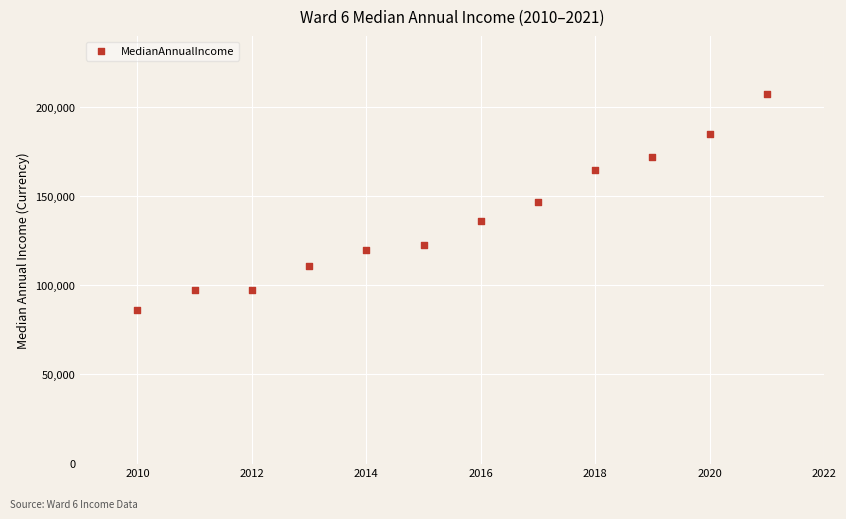

What is the range of Y values (max minus min)?

121336